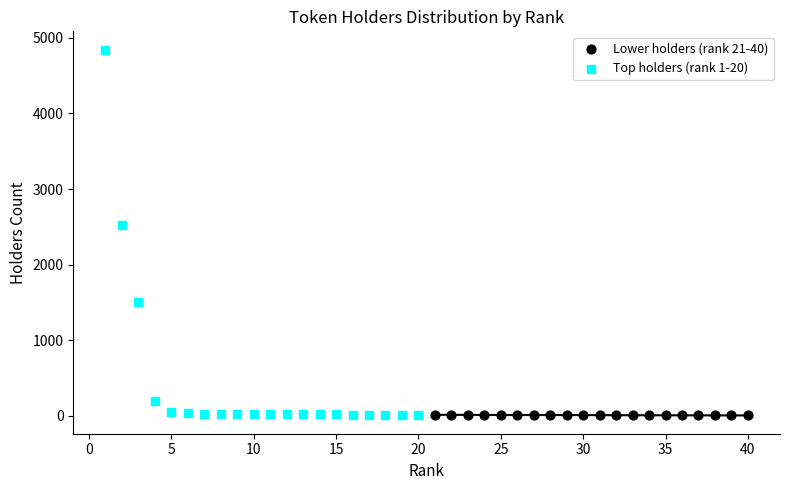

Which series reaches the maximum Y coordinate?

Top holders (rank 1-20)